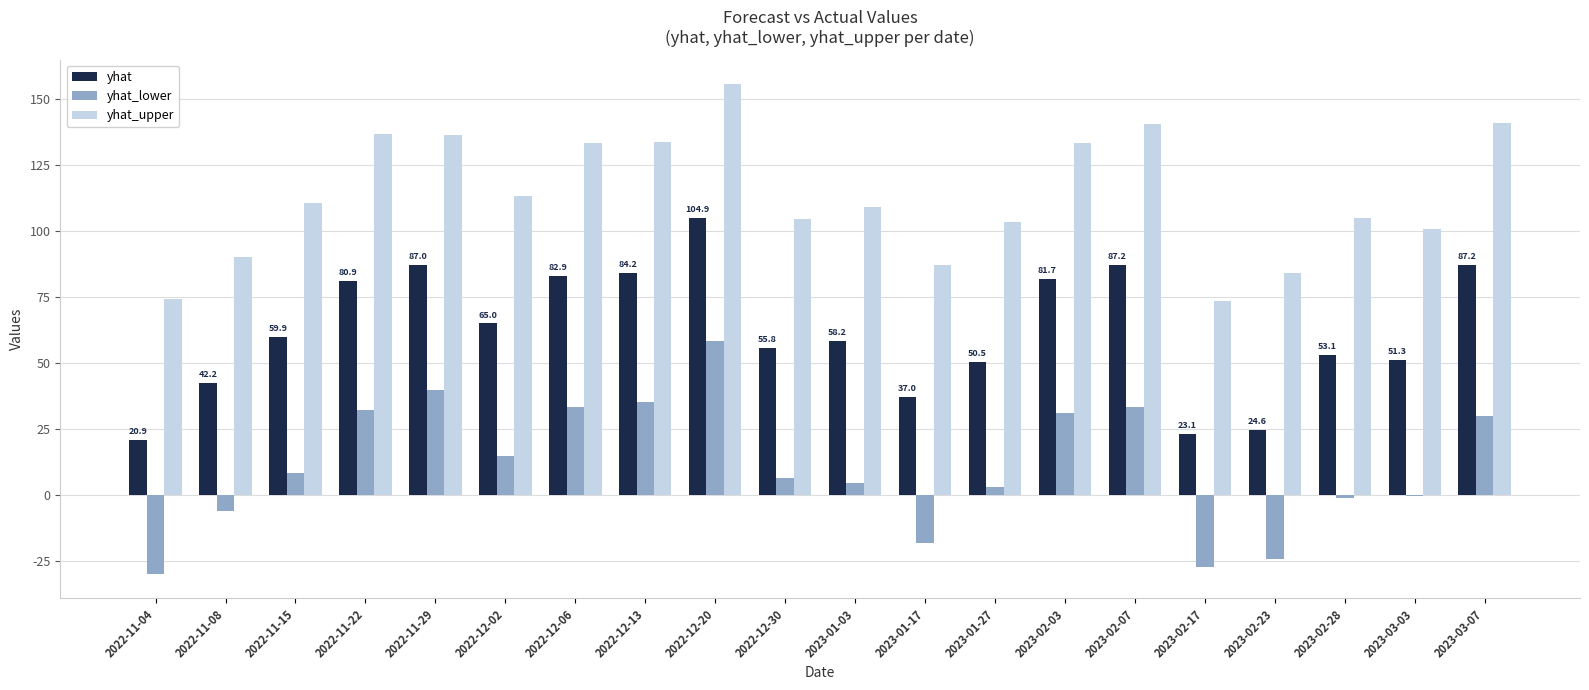

The yhat series shows 82.9 at 2022-12-06. True or false?

True